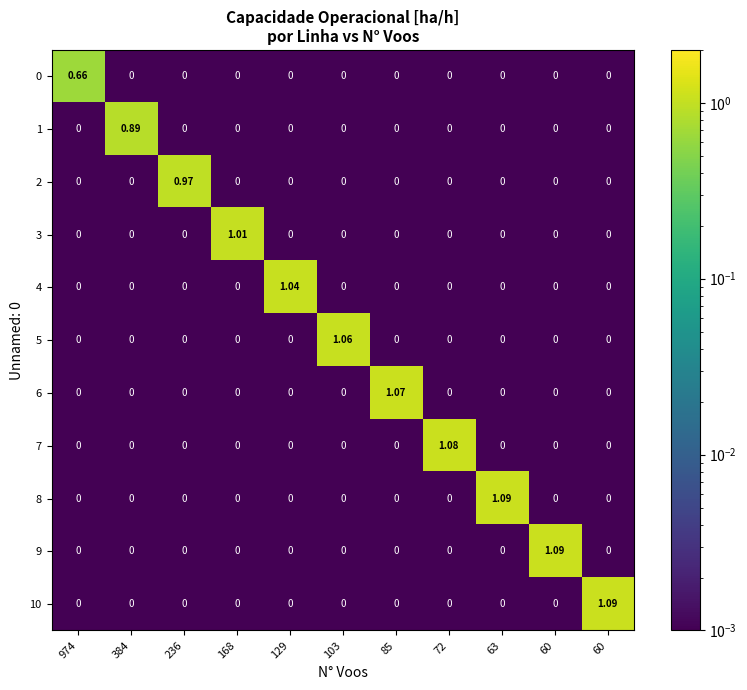

Rank the series at 384 from lowest to highest value.

0, 2, 3, 4, 5, 6, 7, 8, 9, 10, 1